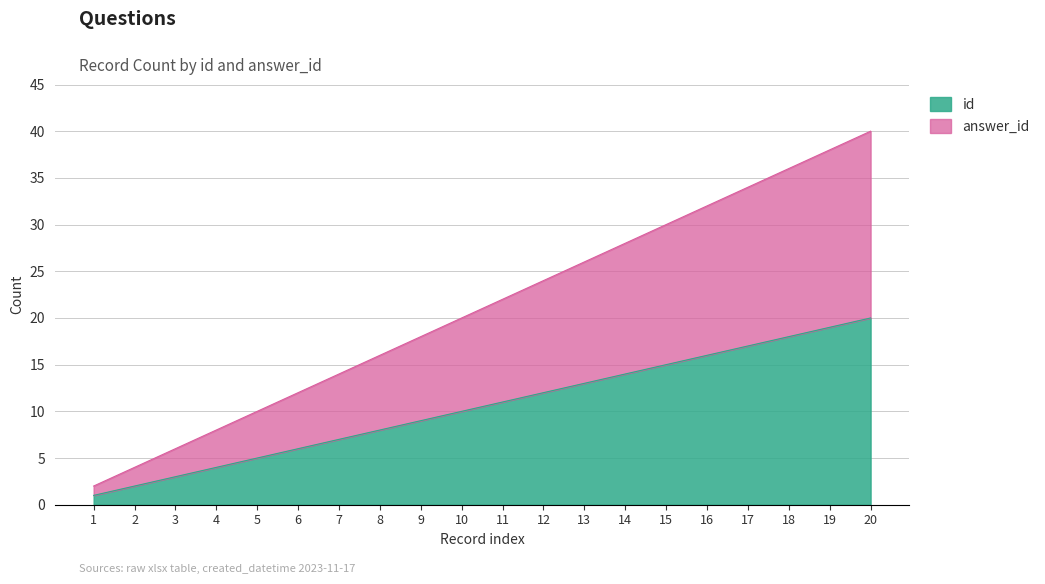

At which category is the sum across all series the highest?

20